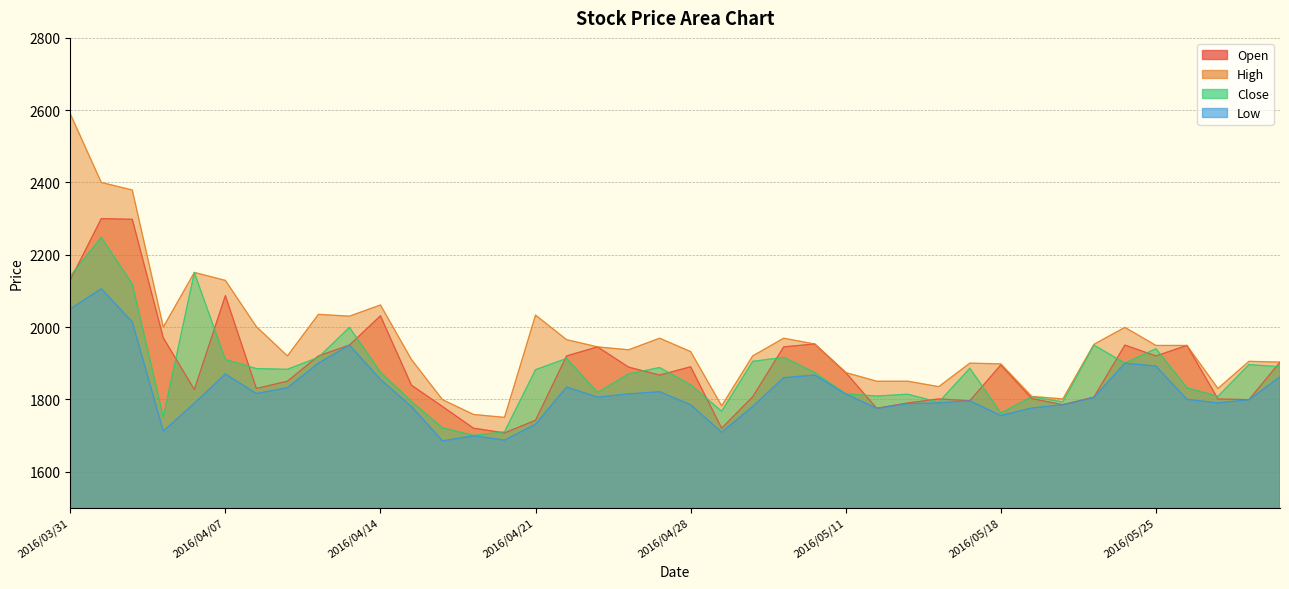

Which series has the largest total across all categories?

High